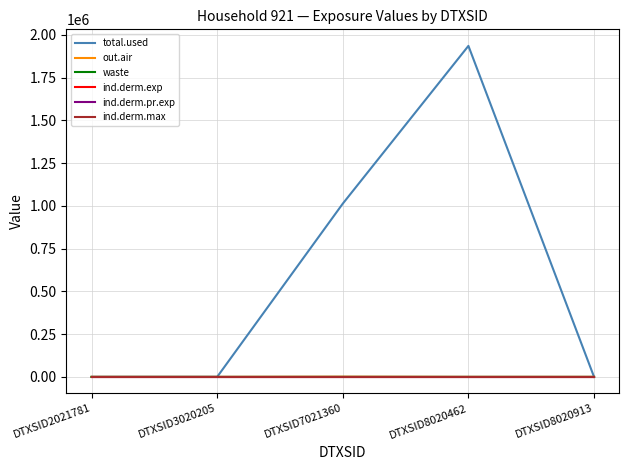

True or false: ind.derm.max and total.used cross at least once.

False